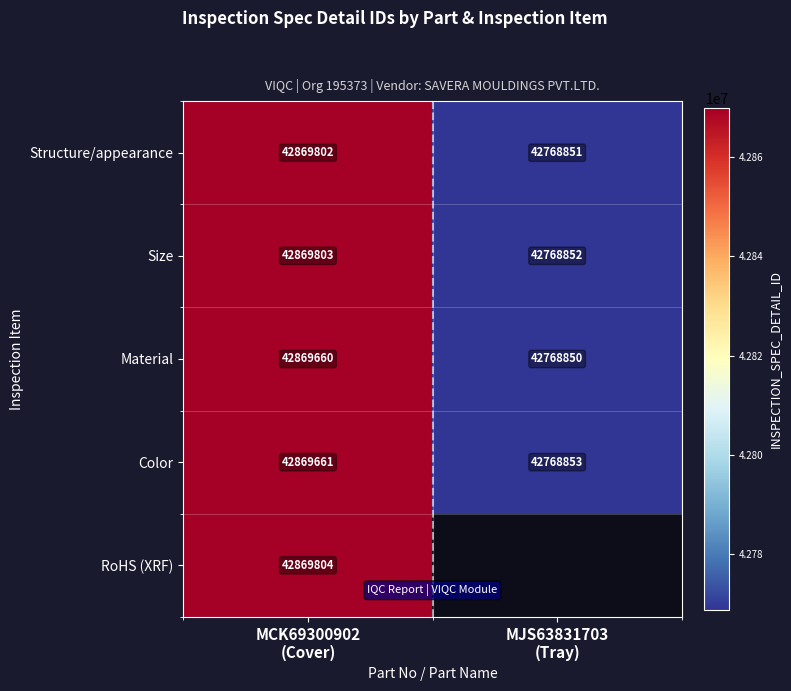

At which category does the chart reach its peak across all series?

MCK69300902
(Cover)